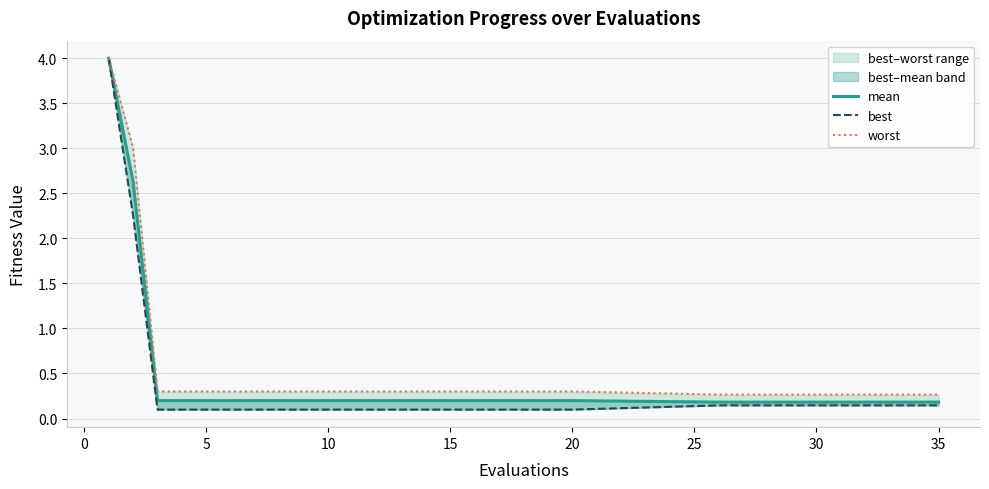

Reading left to right, transcribe all the data shown in this chart.

mean: 4.0	2.6	0.2	0.2	0.2	0.2	0.2	0.2	0.2	0.2	0.2	0.2	0.2	0.2	0.2	0.2	0.2	0.2	0.2	0.2	0.2	0.2	0.2	0.2	0.2	0.2	0.2	0.2	0.2	0.2
best: 4.0	2.3	0.1	0.1	0.1	0.1	0.1	0.1	0.1	0.1	0.1	0.1	0.1	0.1	0.1	0.1	0.1	0.1	0.1	0.1	0.1	0.1	0.1	0.1	0.1	0.1	0.1	0.1	0.1	0.1
worst: 4.0	3.0	0.3	0.3	0.3	0.3	0.3	0.3	0.3	0.3	0.3	0.3	0.3	0.3	0.3	0.3	0.3	0.3	0.3	0.3	0.3	0.3	0.3	0.3	0.3	0.3	0.3	0.3	0.3	0.3